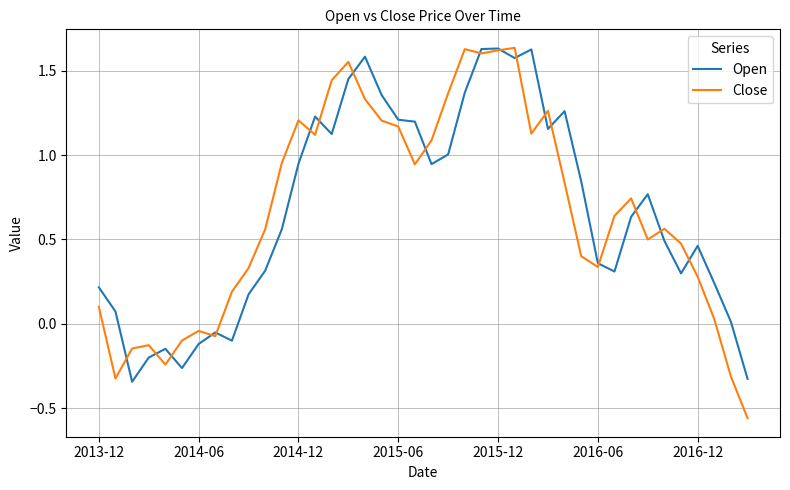

Which series ends up on top after the final intersection of Close and Open?

Open